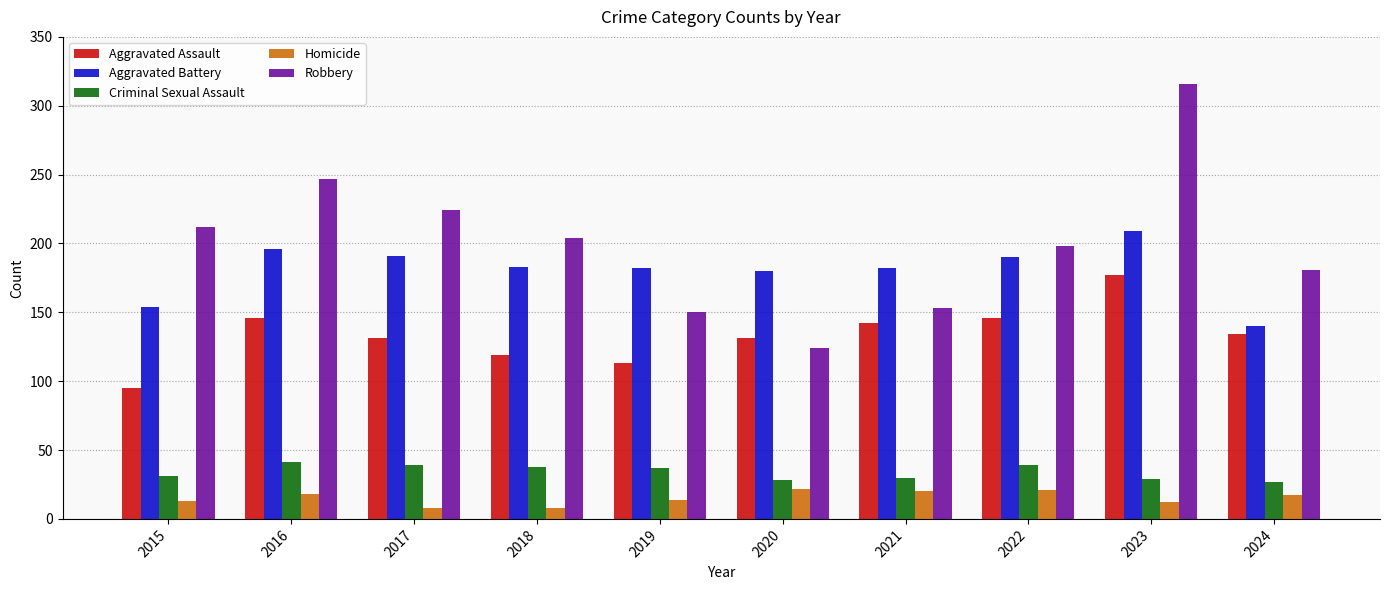

What is the sum of all Aggravated Battery values?

1807